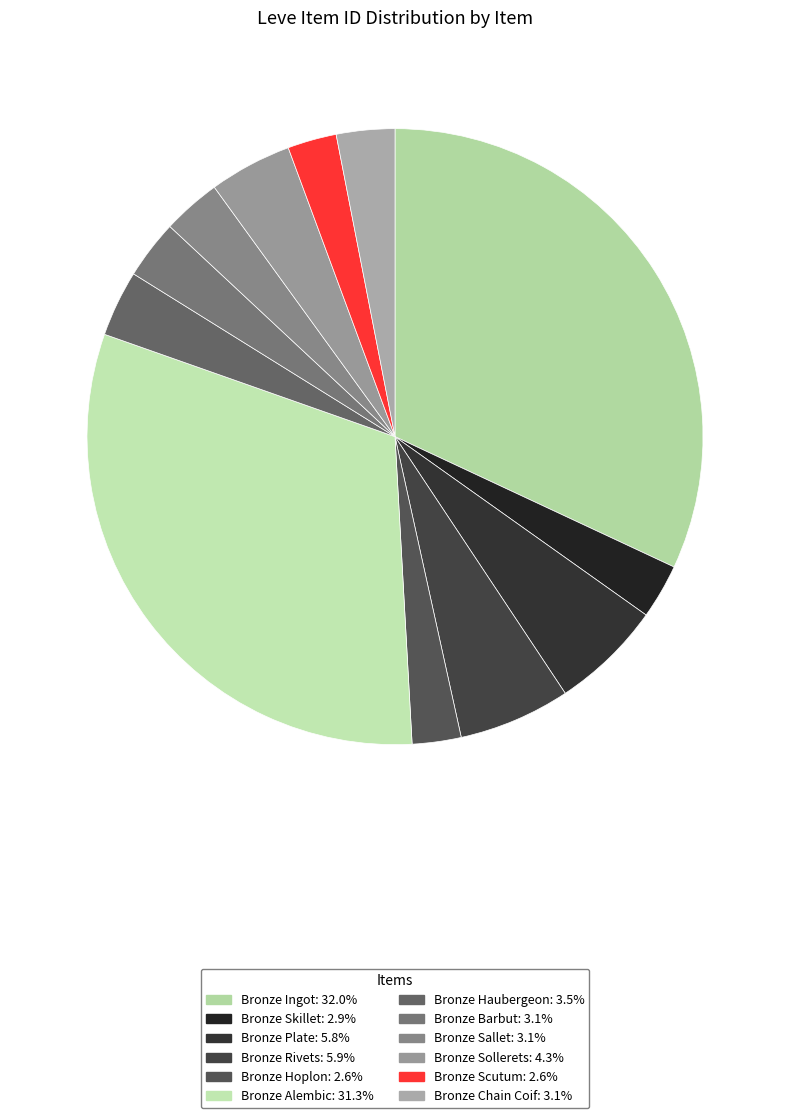

Count the number of slices in the pie.

12